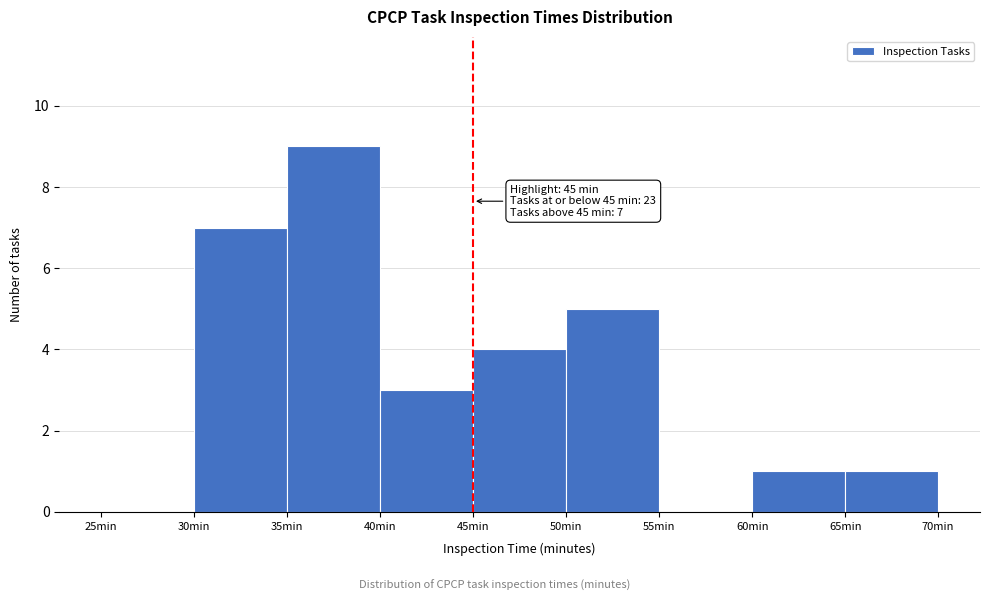

Which range on the x-axis has the tallest bar?

35 to 40